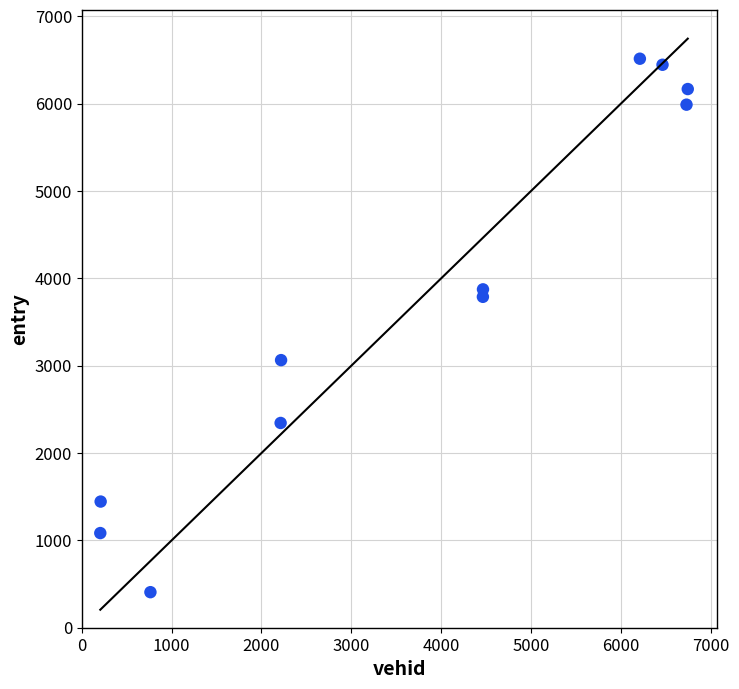

What is the average Y value?

3738.1